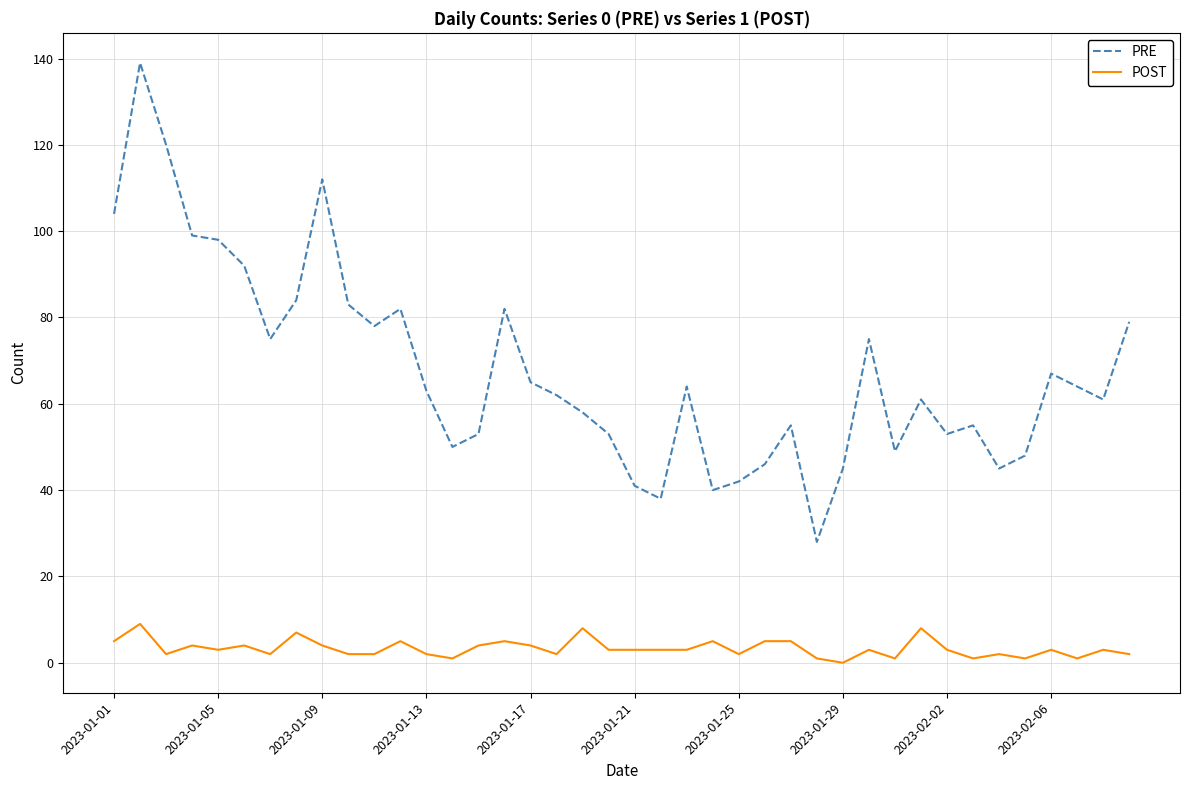

Rank the series by their maximum value, from highest to lowest.

PRE, POST